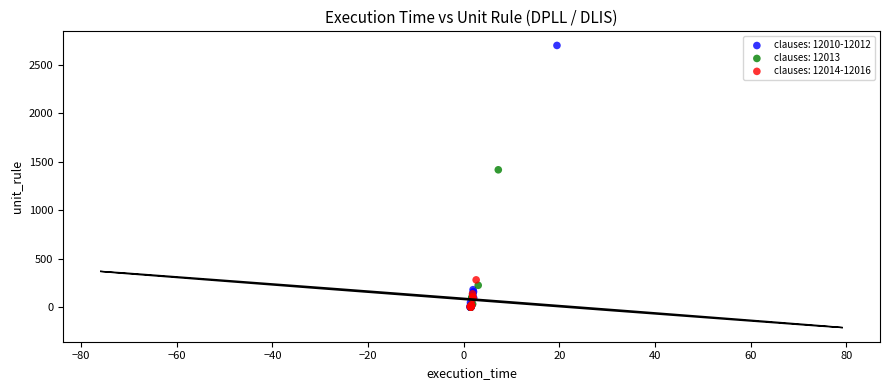

Which series has the widest spread of Y values?

clauses: 12010-12012